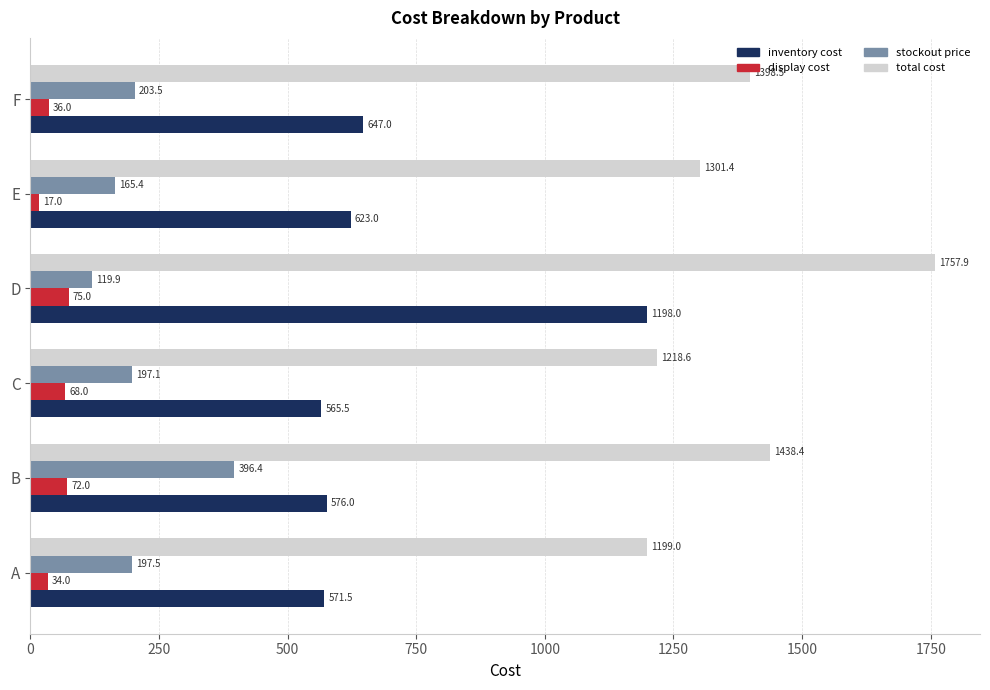

What is the sum of all total cost values?

8313.8